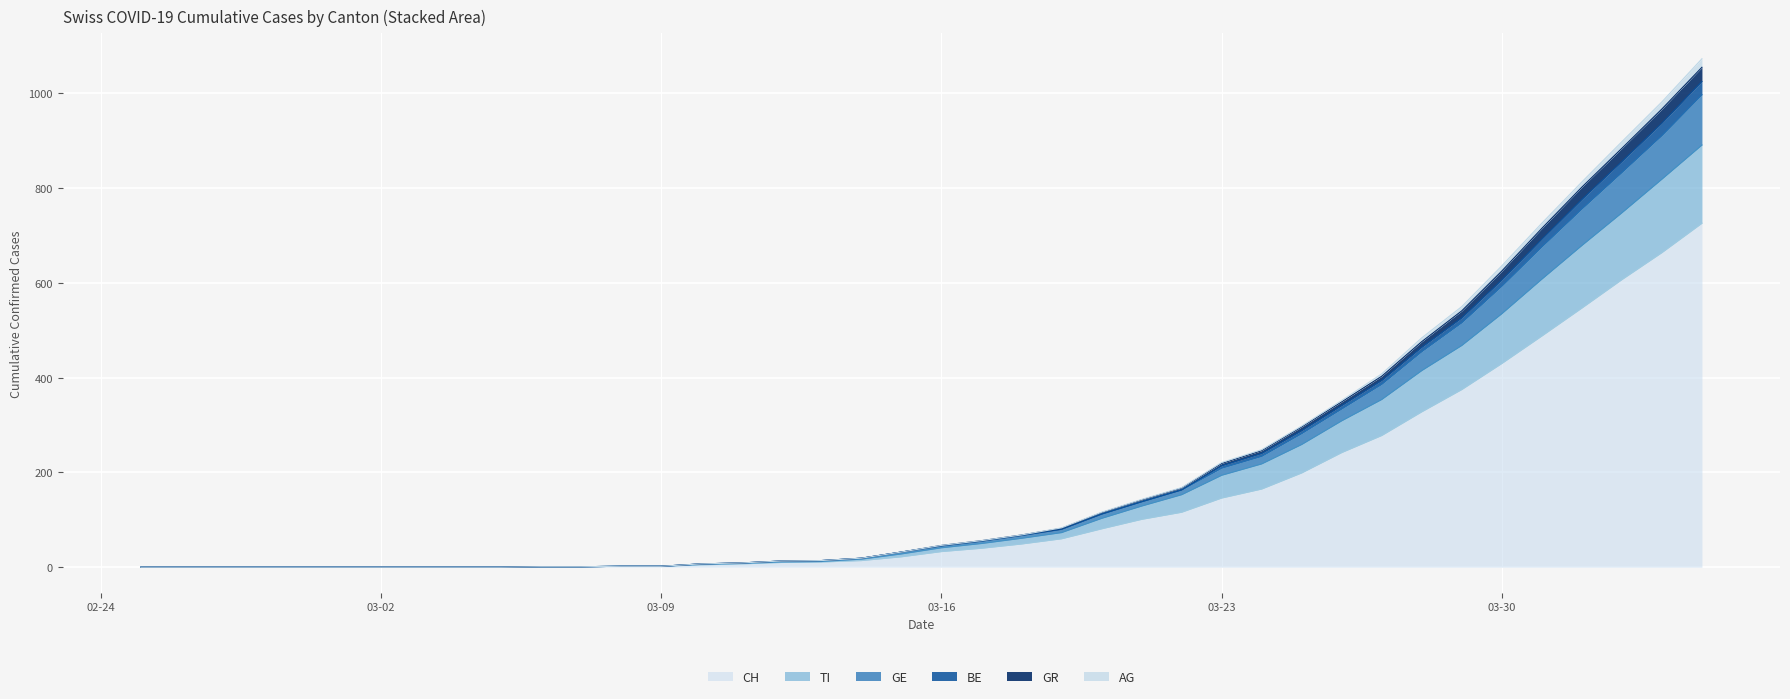

What is the maximum value for CH?

726